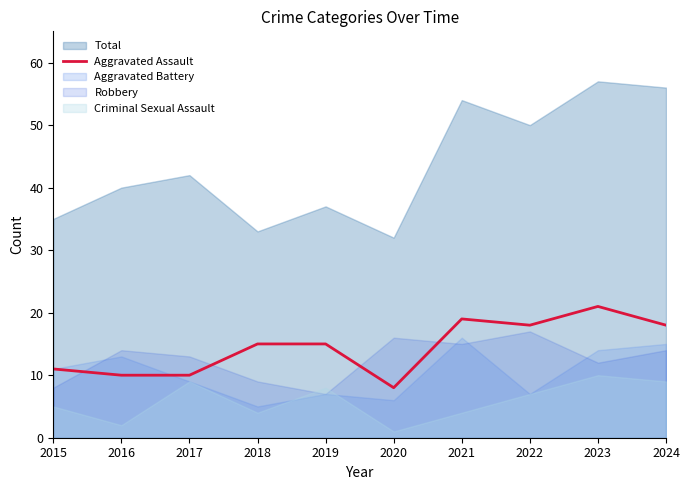

Where is the first local minimum?

2020